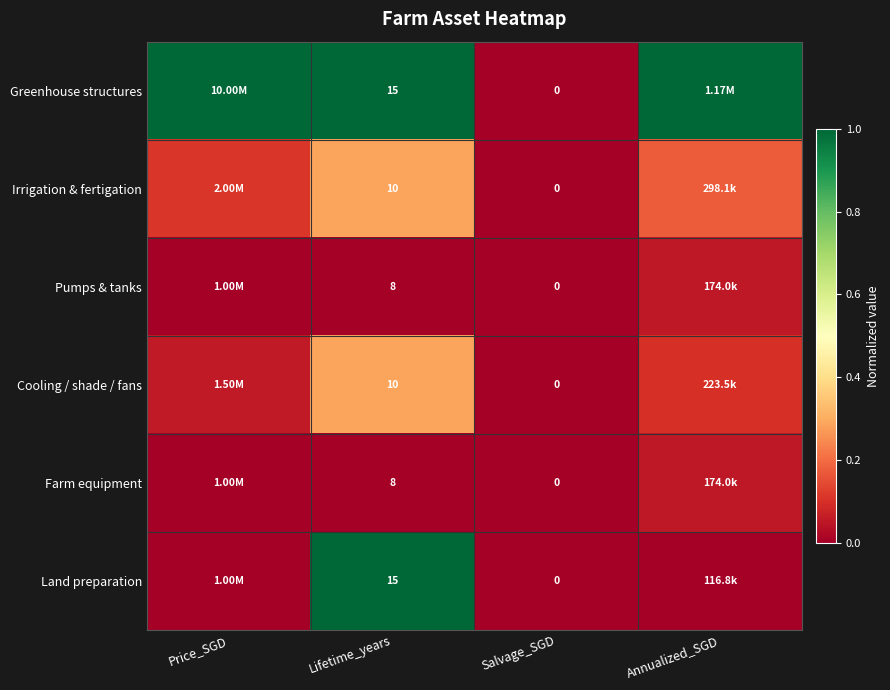

At how many categories does at least one series exceed 0?

3